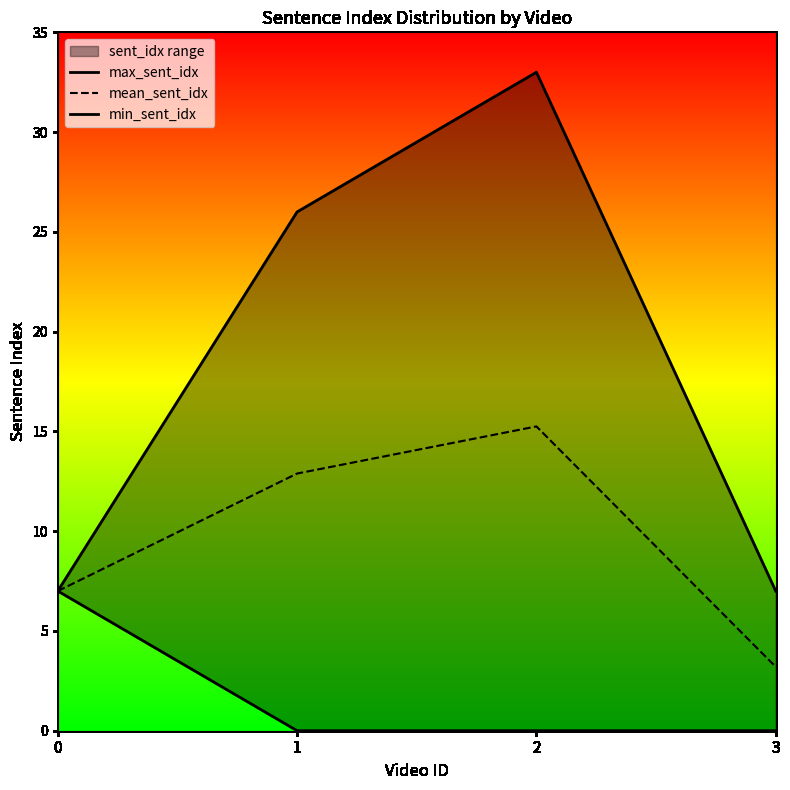

How many data points in min_sent_idx are above 0?

1